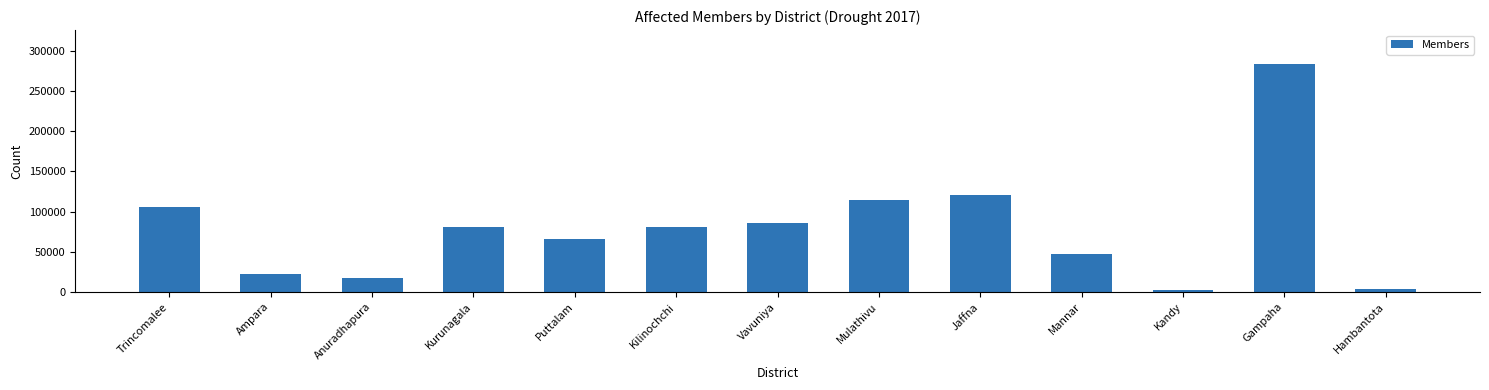

What is the difference between the second highest and second lowest values?

117611